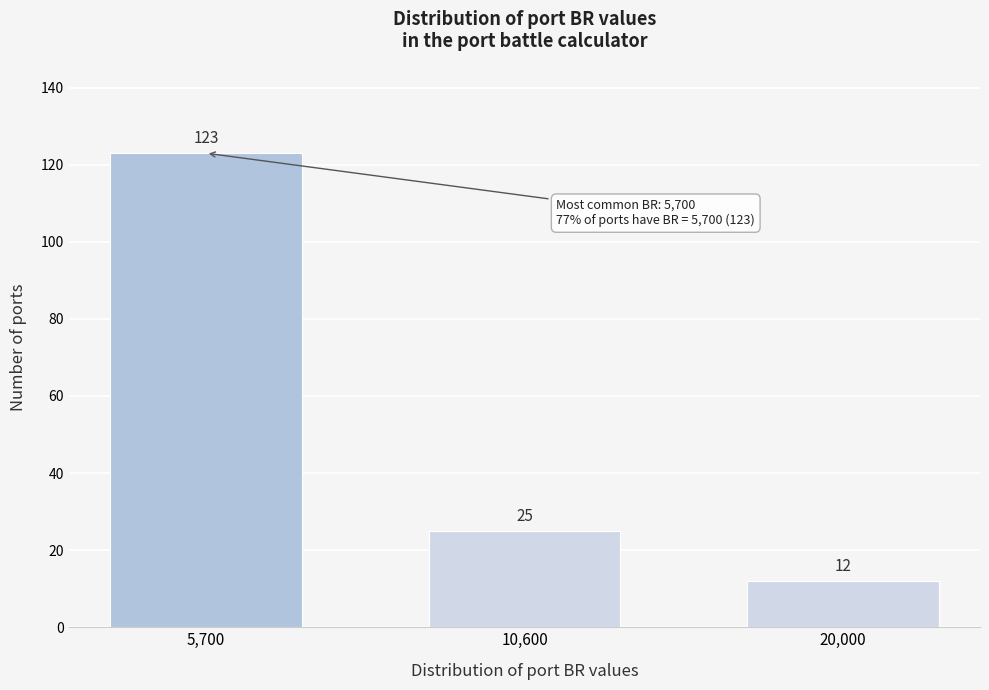

Reading left to right, what are all the values shown in this chart?

5,700=123	10,600=25	20,000=12